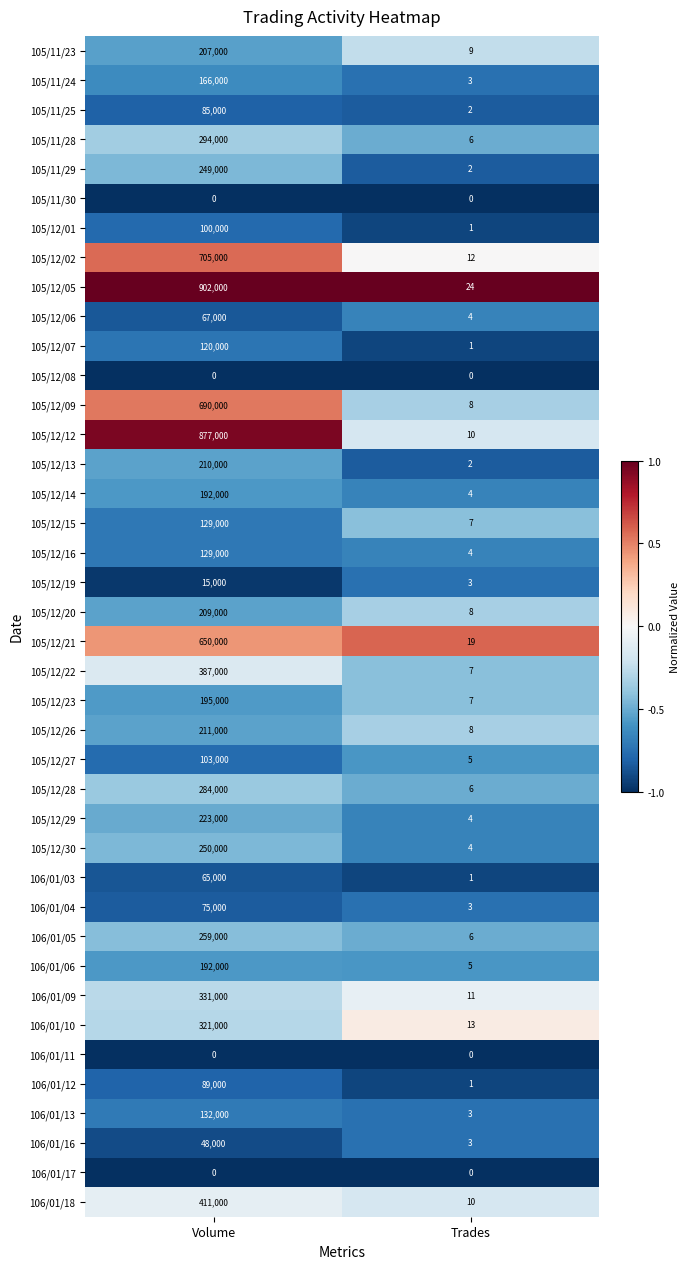

How many categories are shown in the chart?

2